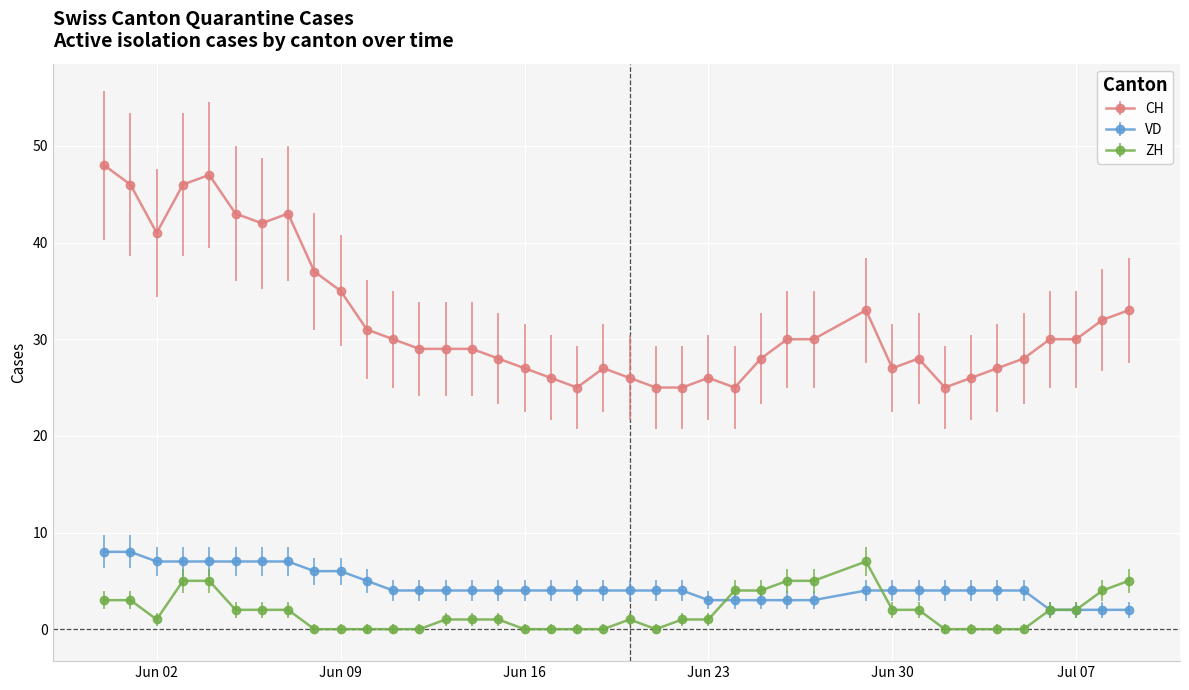

Which series has the largest total across all categories?

CH